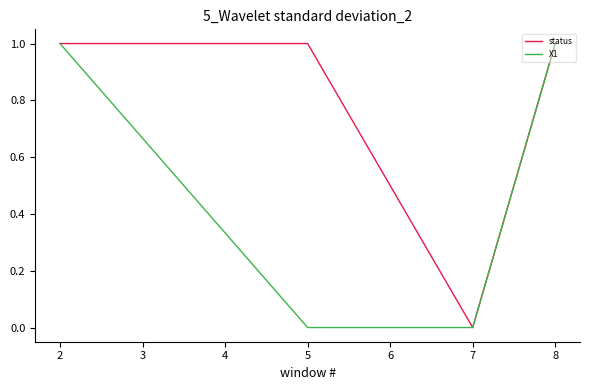

Where is status nearest to the value 0?

7